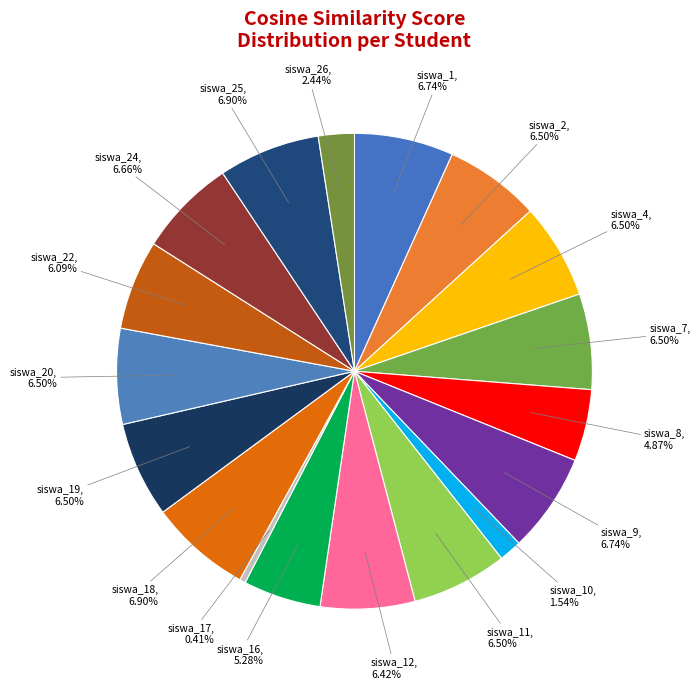

To the nearest percent, what is the difference between the largest and smallest slice percentages?

6%